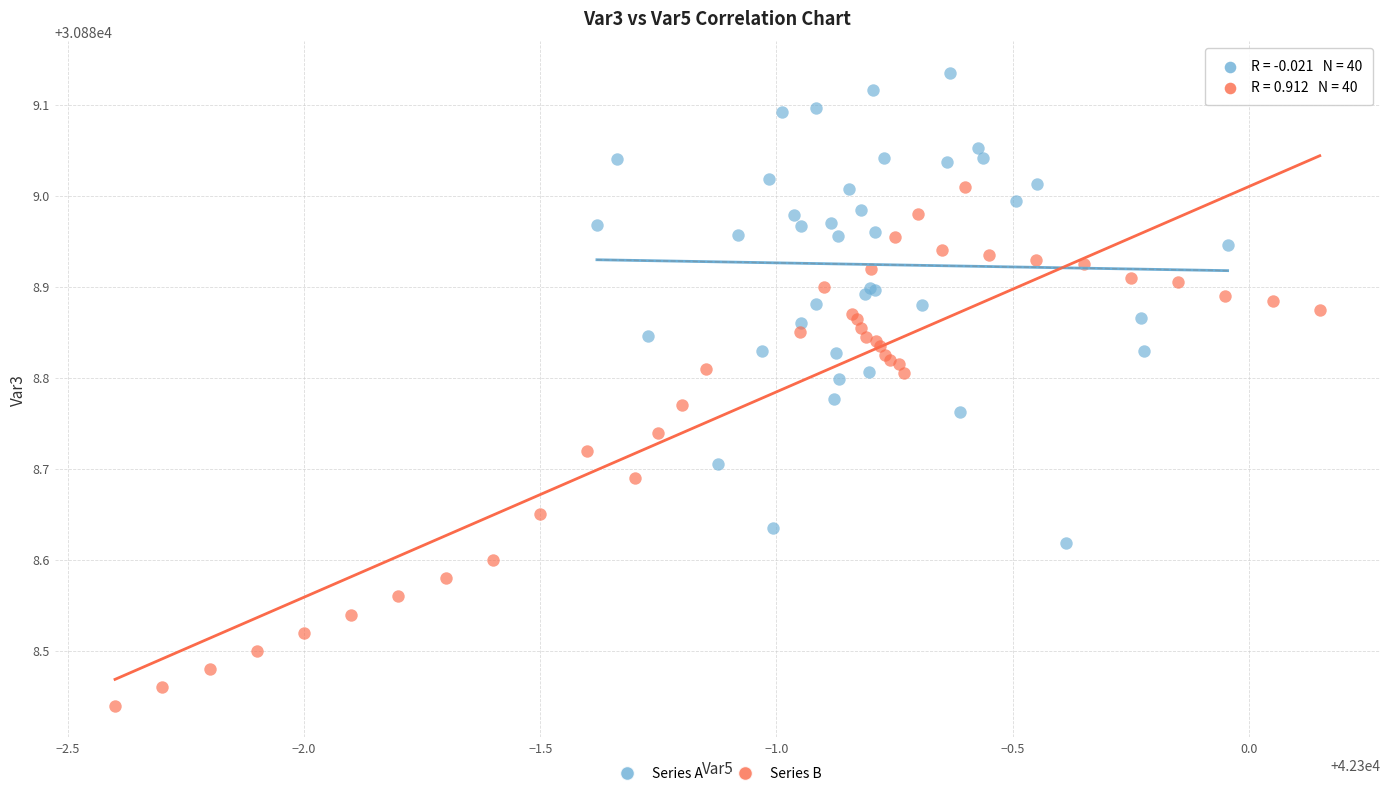

Which series reaches the minimum Y coordinate?

Series B